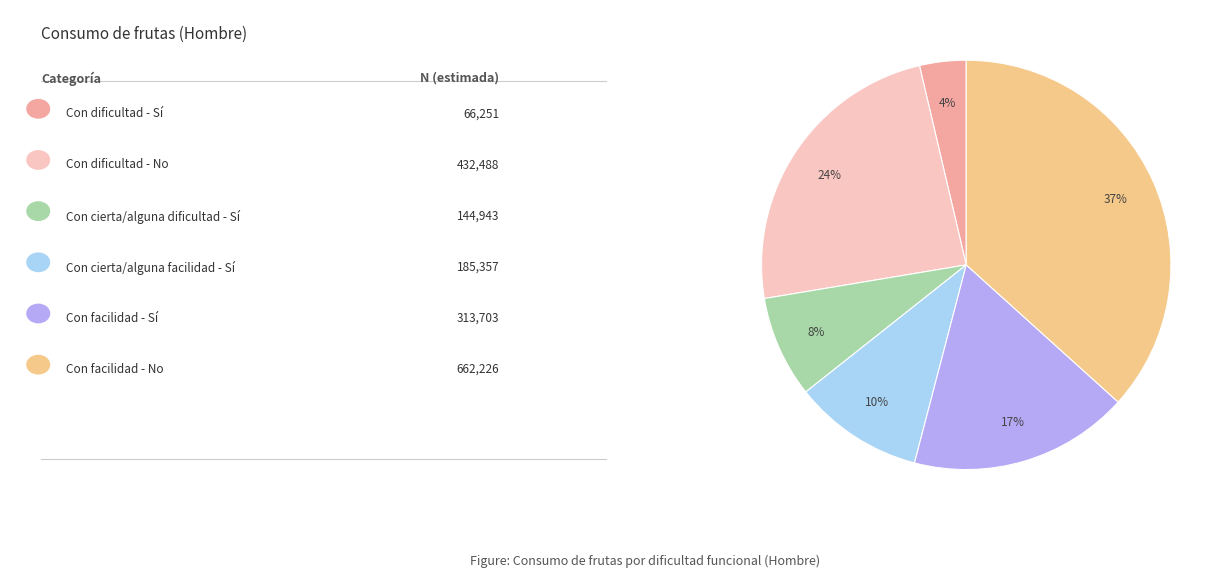

How many slices are in this pie chart?

6